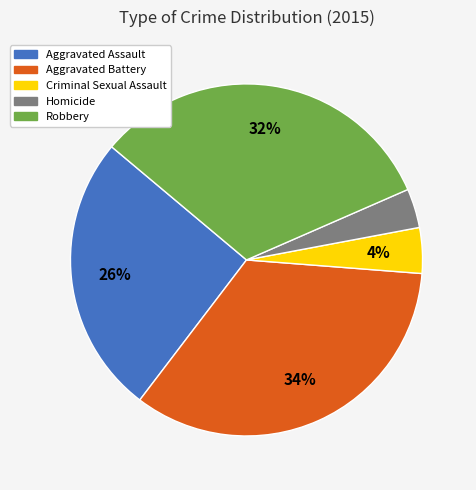

What percentage is the Aggravated Assault slice, to the nearest percent?

26%